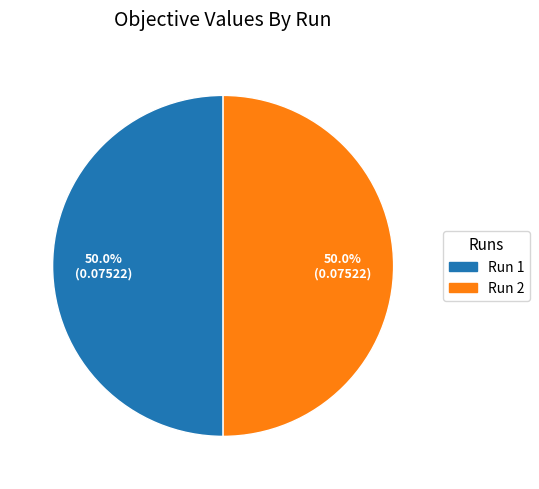

What is the total percentage of Run 1 and Run 2?

100.0%